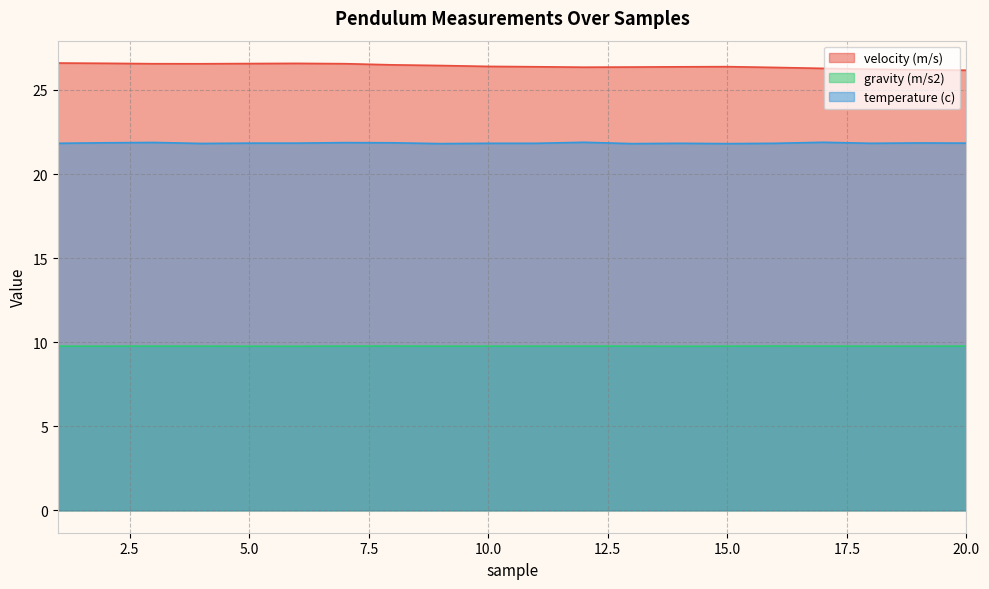

Is it true that velocity (m/s) equals 34.9 at 11?

False